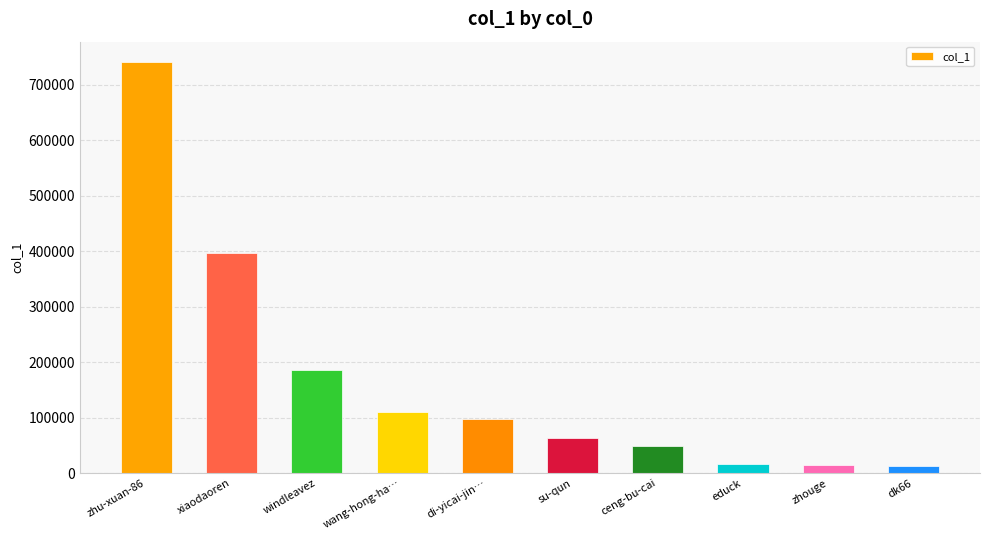

What is the difference between the maximum and second lowest values?

726320